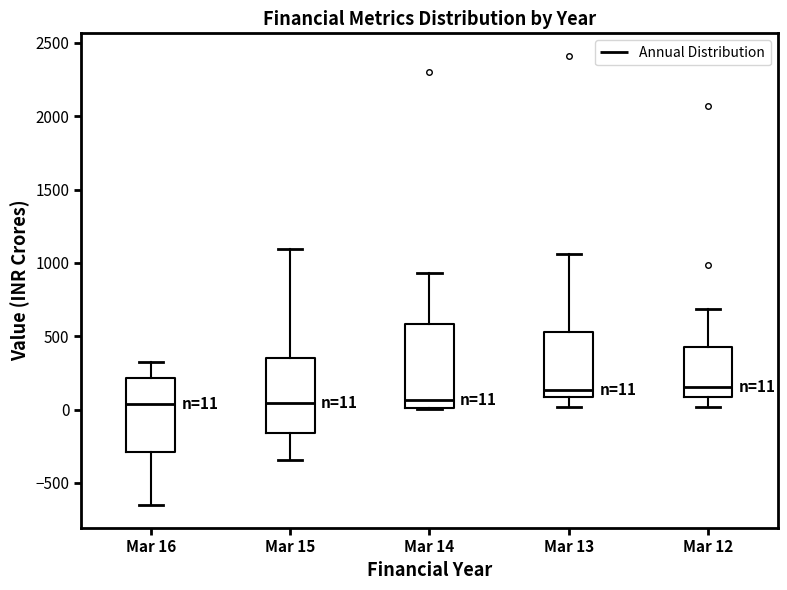

Comparing the boxes themselves (not the whiskers), which one is the tallest?

Mar 14